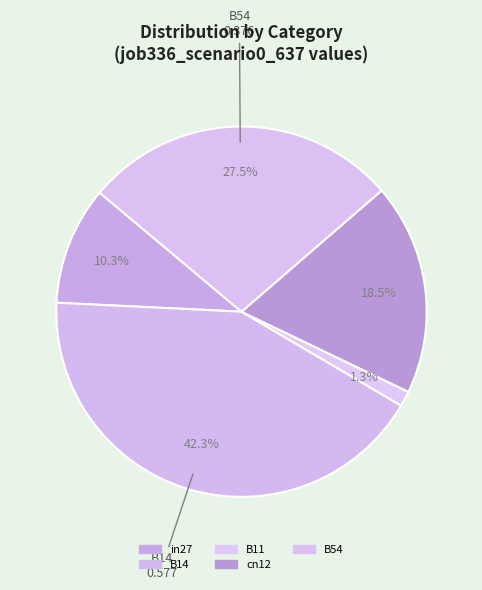

Which category has the smallest portion of the pie?

B11